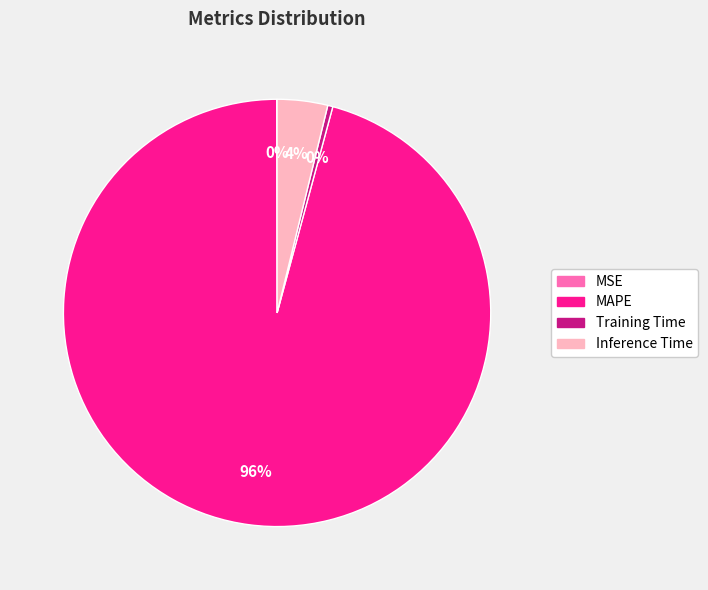

True or false: MAPE accounts for 81% of the total.

False